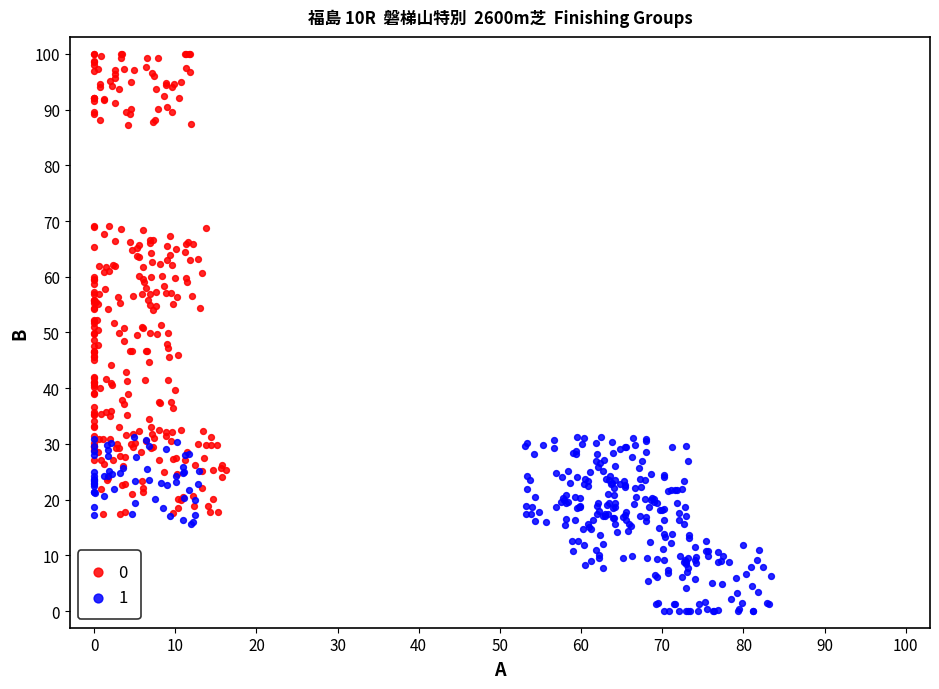

What are all the series names shown in the legend?

0, 1